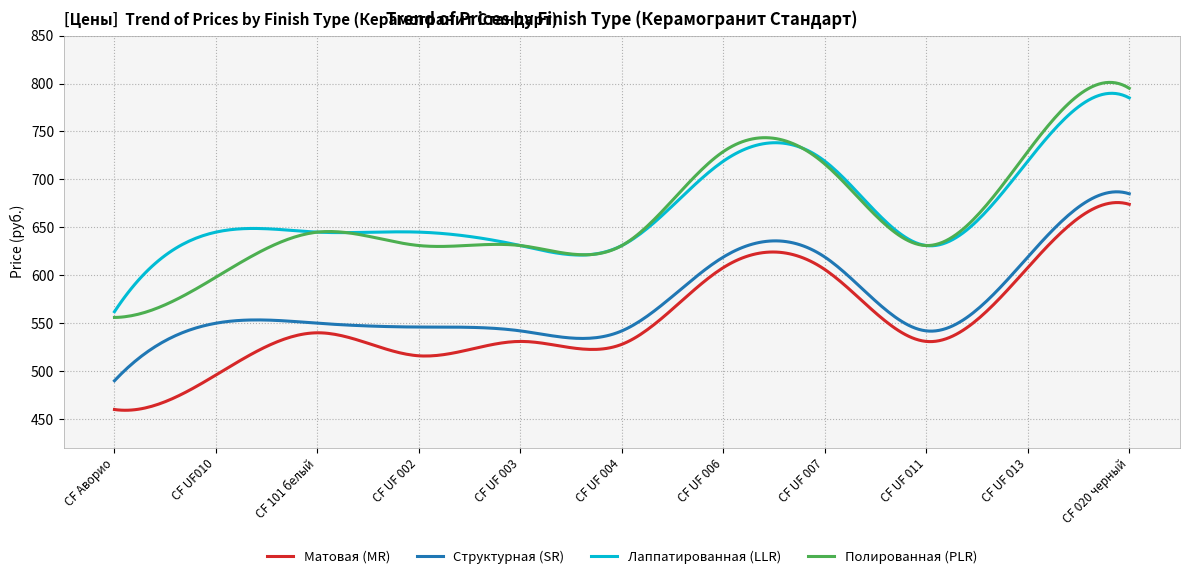

How many lines are shown in the chart?

4